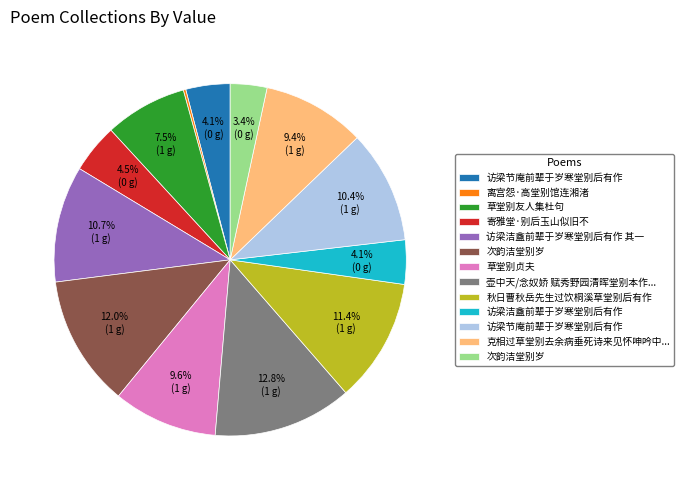

Is there any slice that represents more than half of the pie?

No